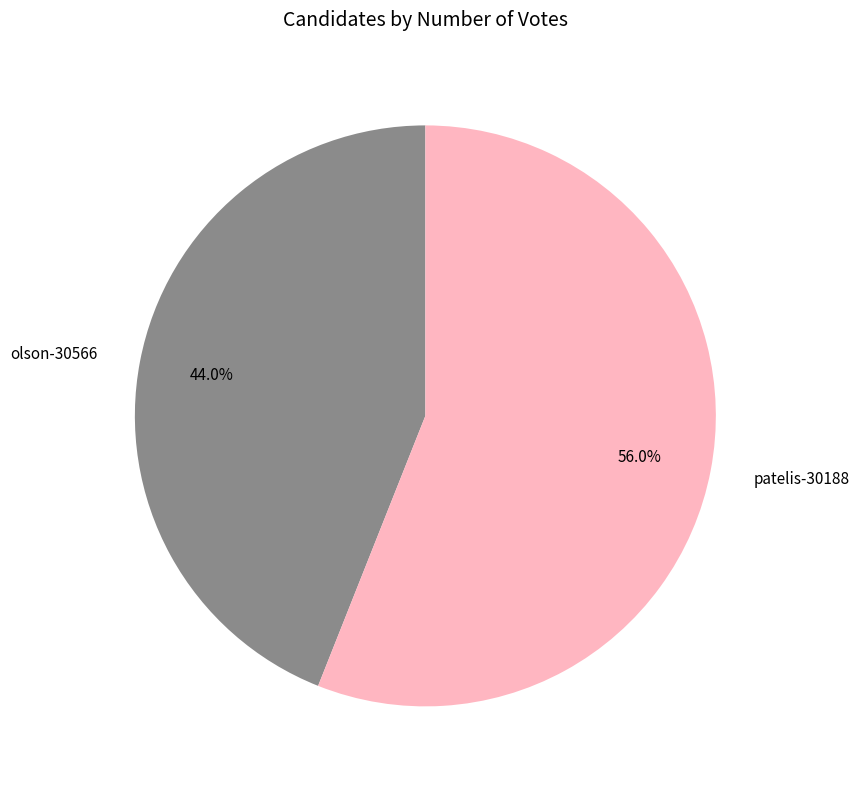

Is it true that olson-30566 is 44% of the pie?

True